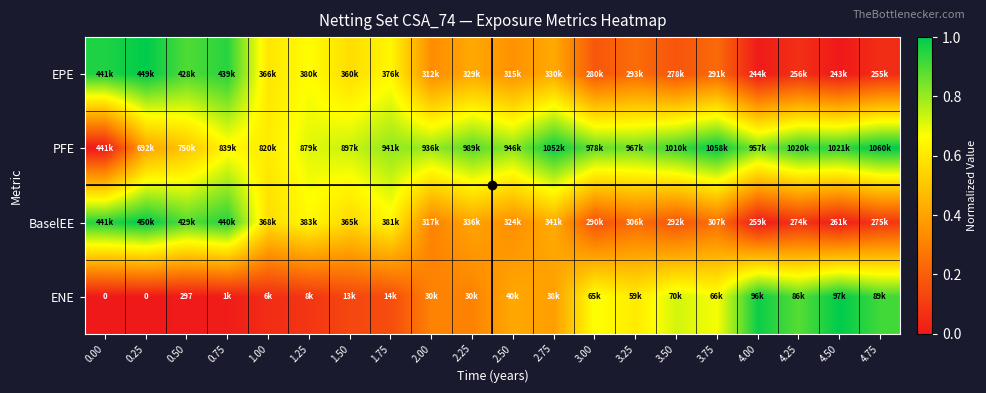

What is the difference between the ENE values at 2.50 and 3.75?

0.3